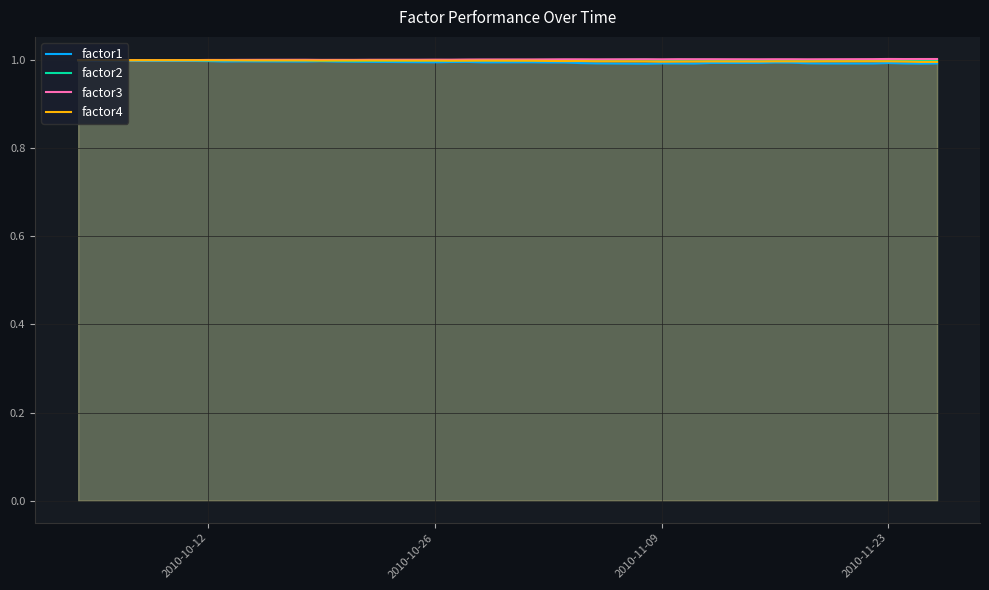

What is the total value across all series at 2010-10-12?

4.0